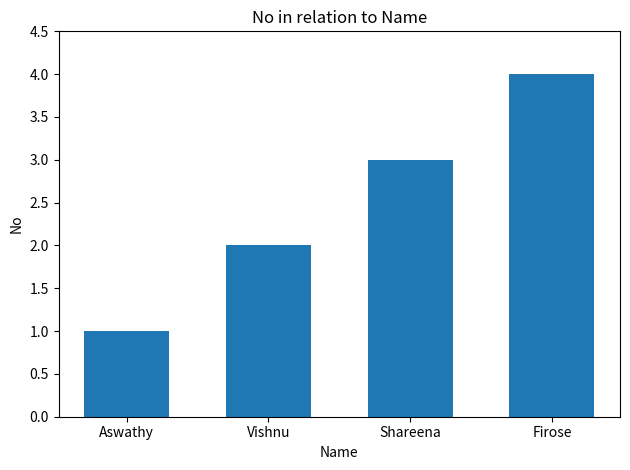

The chart shows a value of 0 at Aswathy. True or false?

False